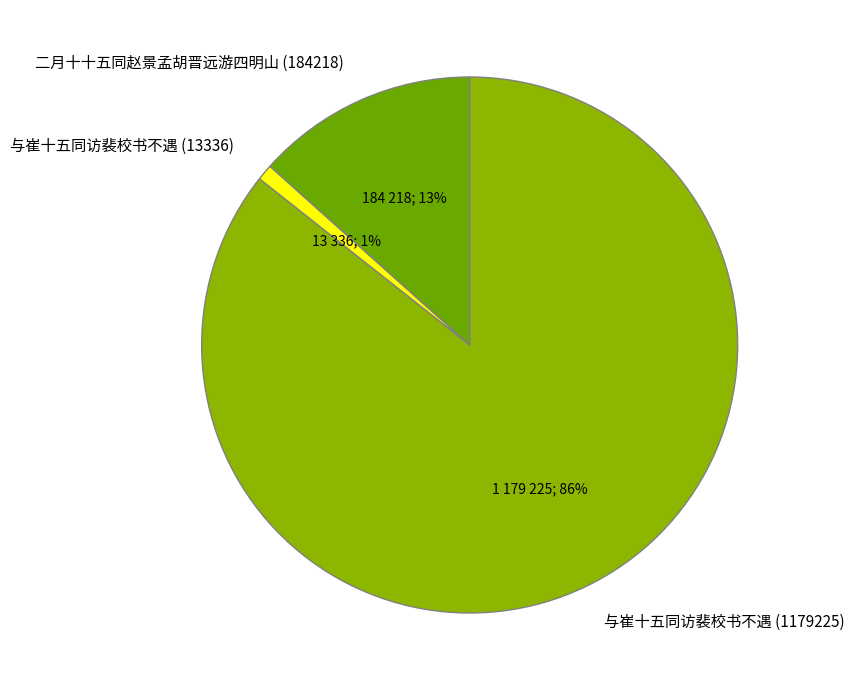

To the nearest percent, what portion does 与崔十五同访裴校书不遇 (13336) represent?

1%